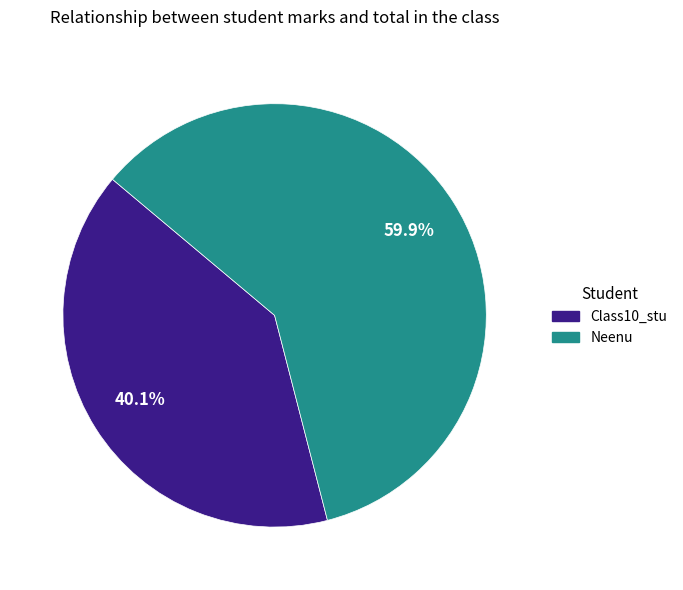

To the nearest percent, what percentage of the pie is Neenu?

60%